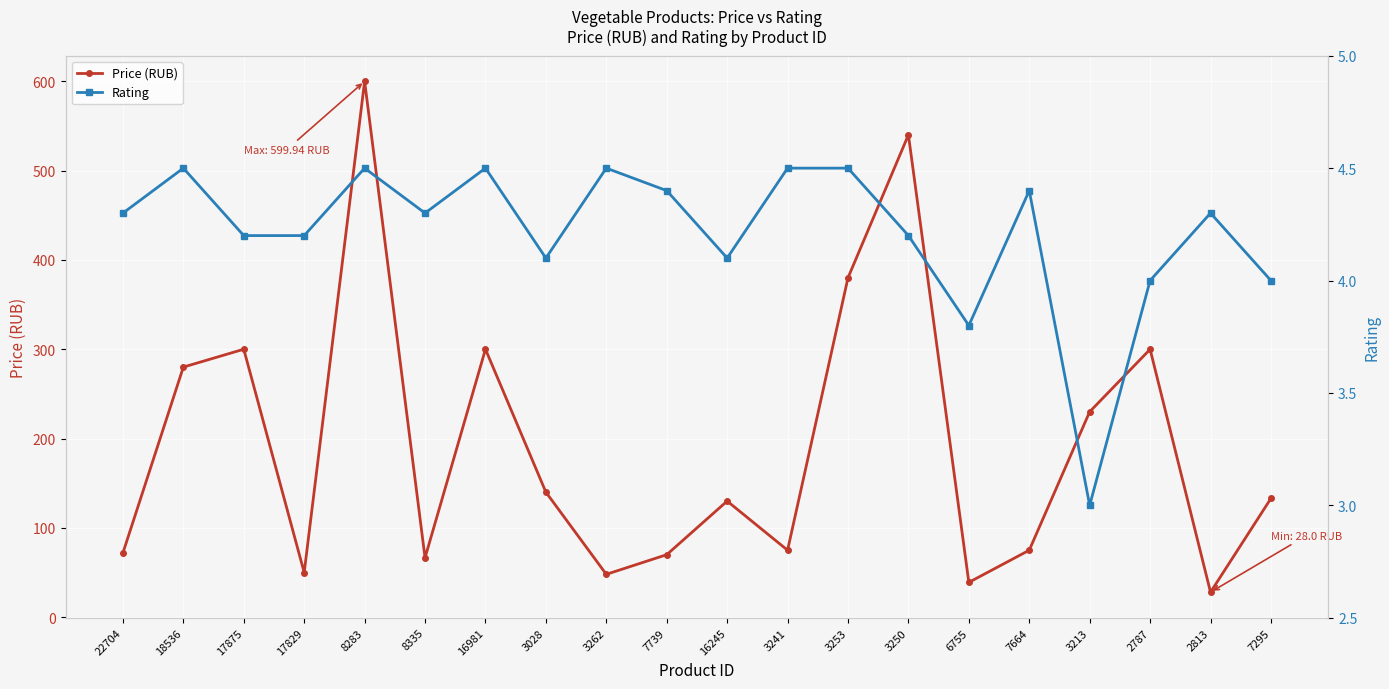

Which category has the lowest value in the Price (RUB) series?

2813